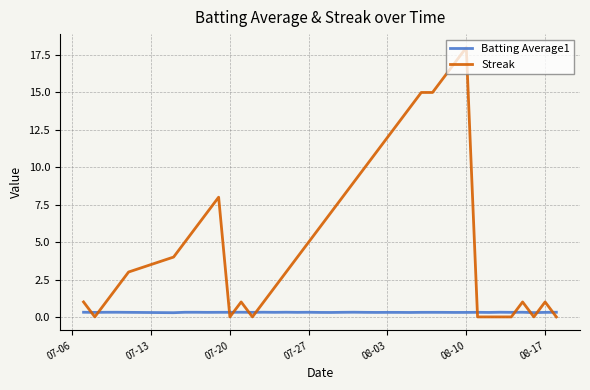

List the series in order of their overall mean, highest first.

Streak, Batting Average1